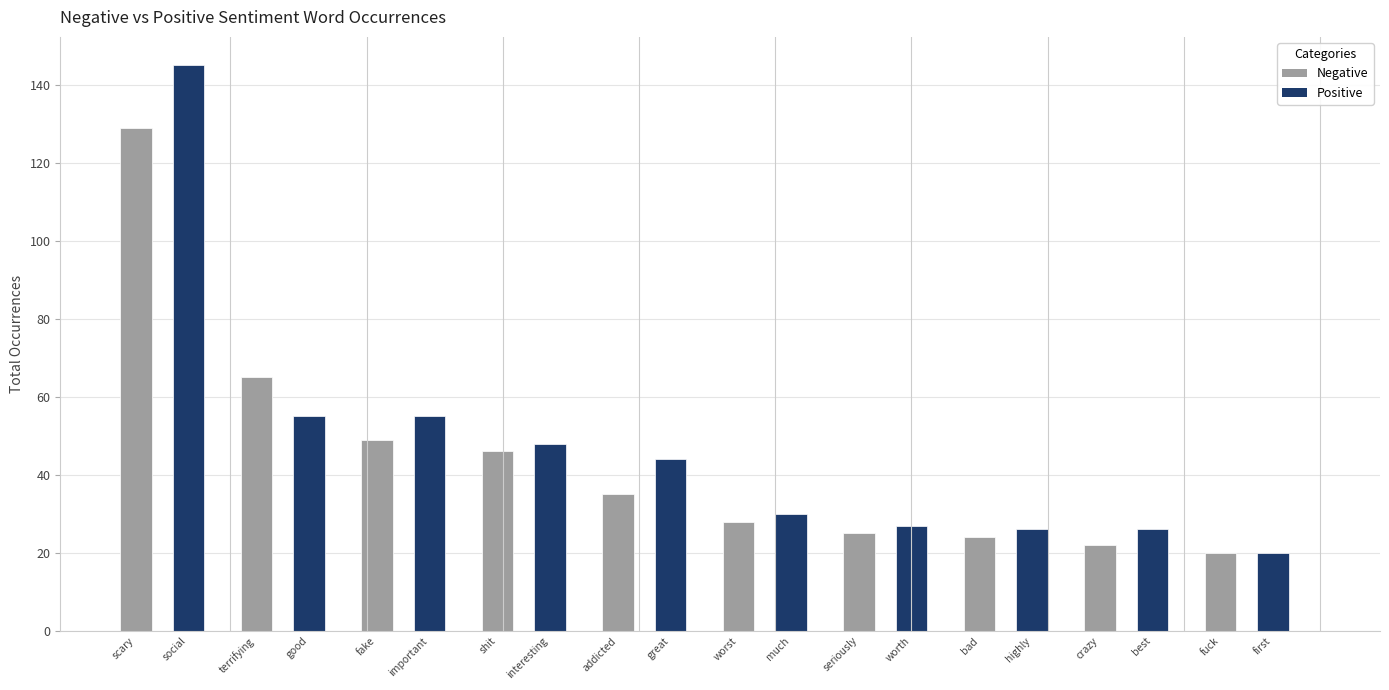

What is the smallest value displayed?

20